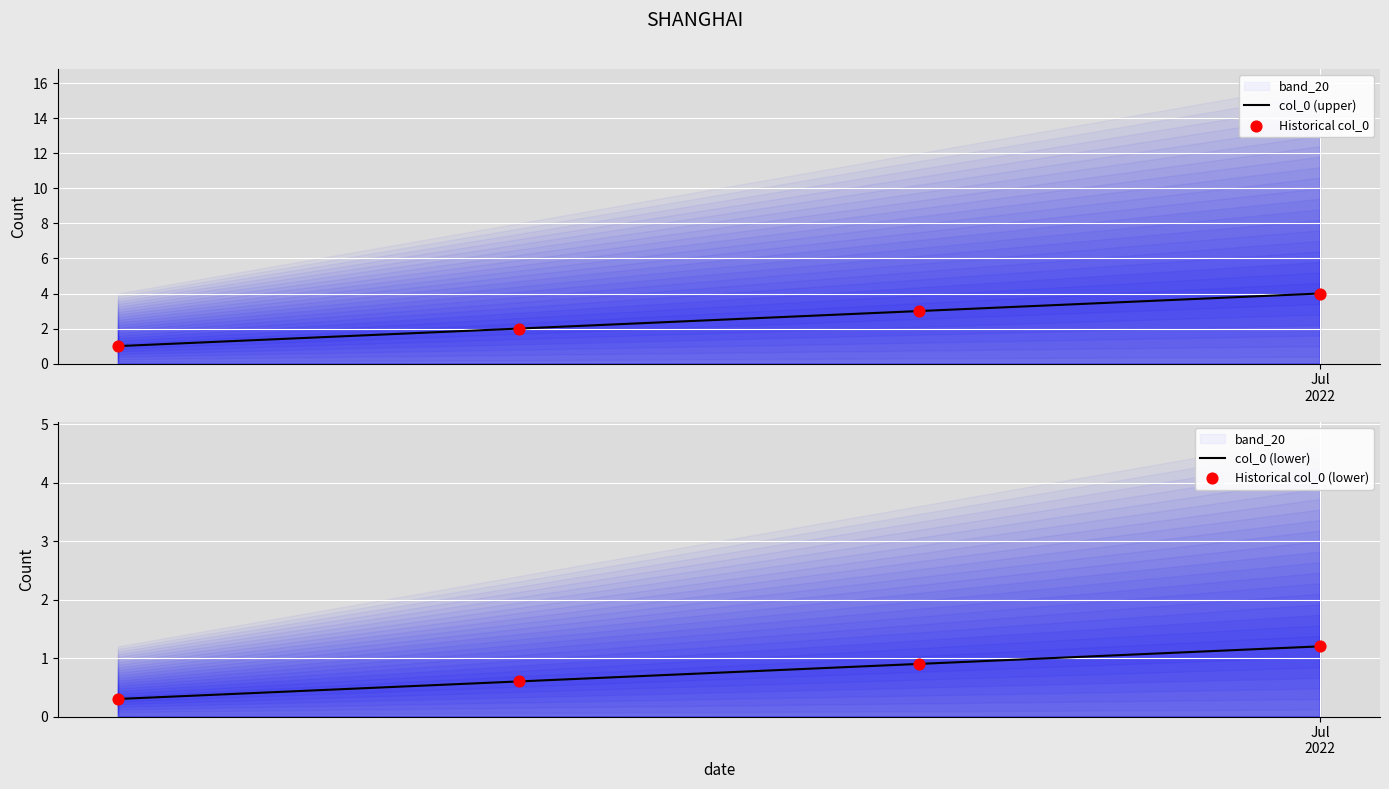

Which series has the largest Y range (max minus min)?

col_0 (upper)